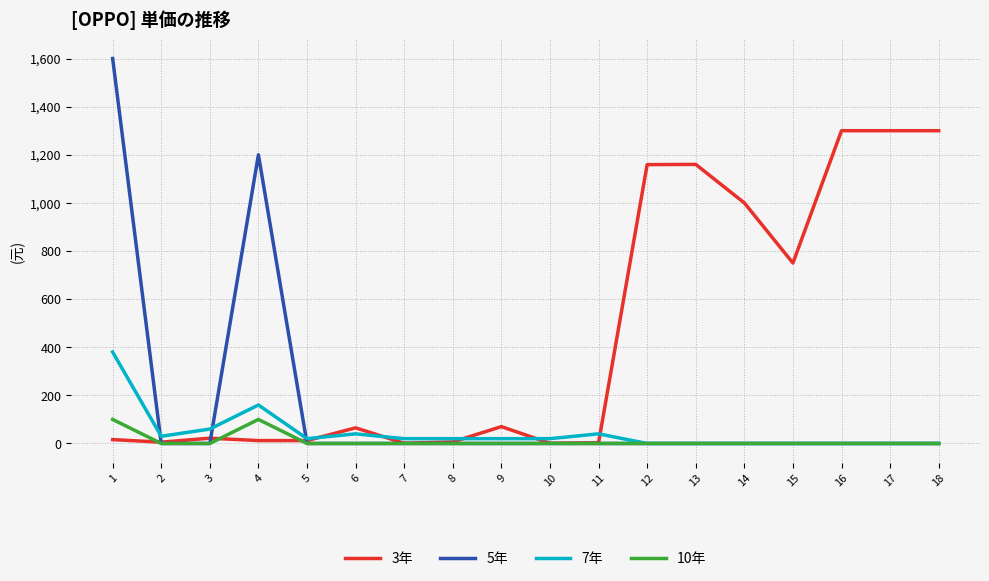

Rank the series by their maximum value, from highest to lowest.

5年, 3年, 7年, 10年